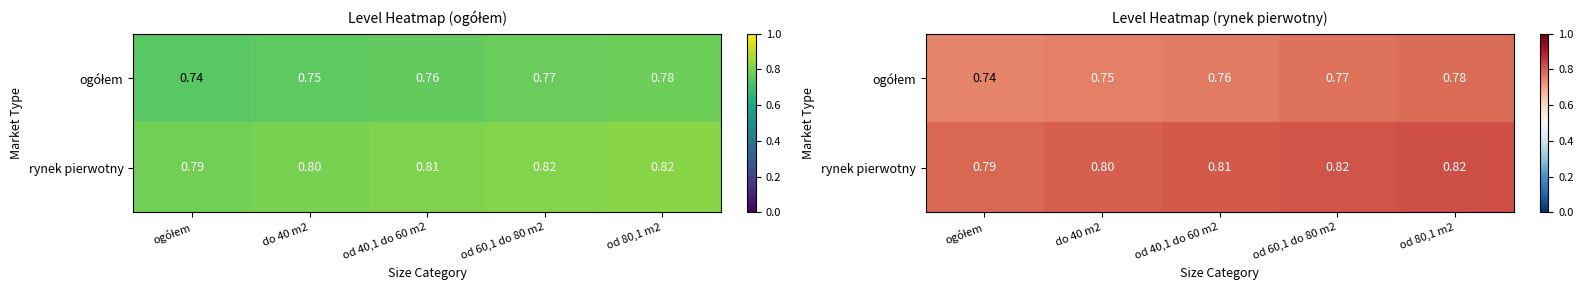

Between do 40 m2 and od 60,1 do 80 m2, which series saw the biggest shift?

ogółem